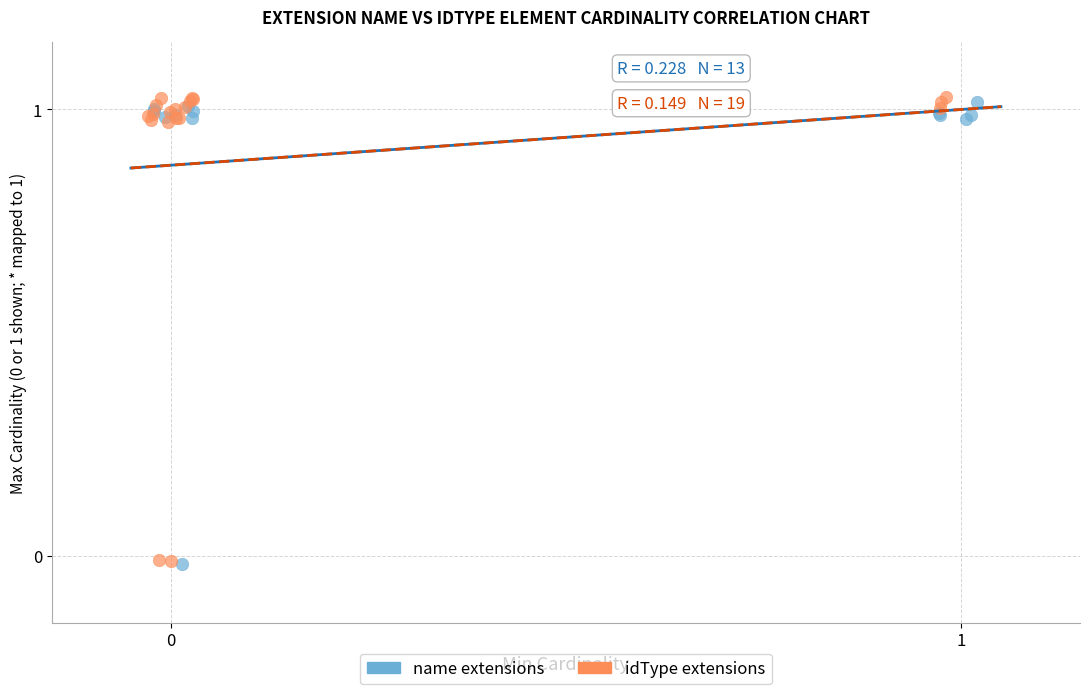

Which series has the widest spread of Y values?

idType extensions